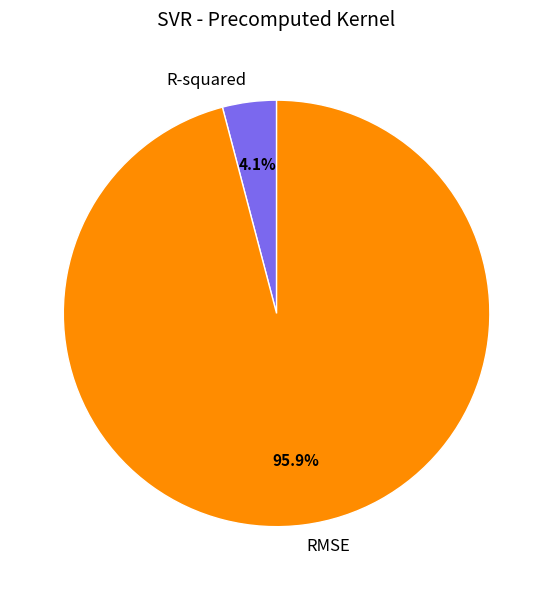

To the nearest percent, what is the difference between the largest and smallest slice percentages?

92%